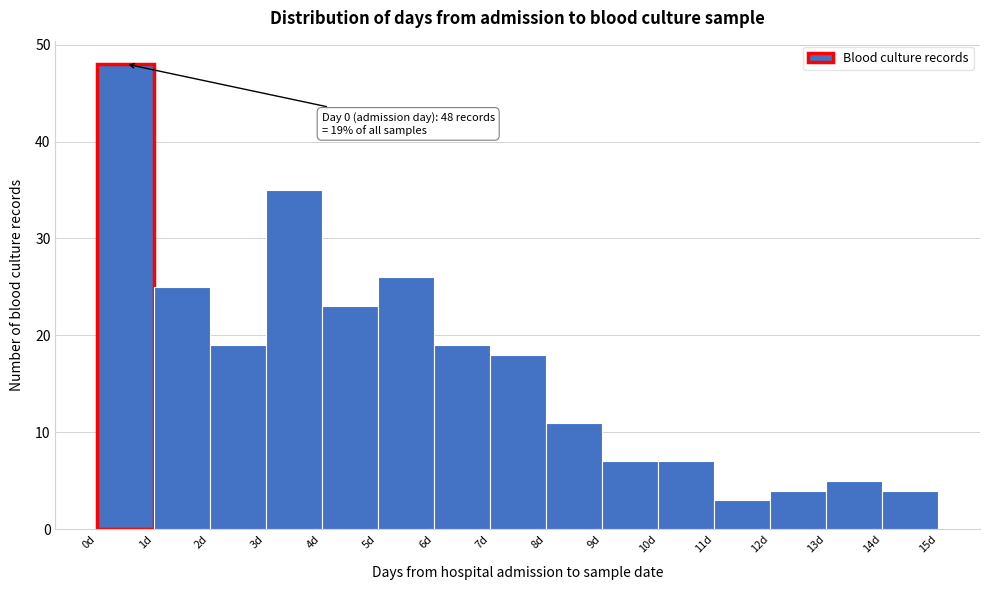

Over which range of the x-axis is the bar tallest?

0 to 1